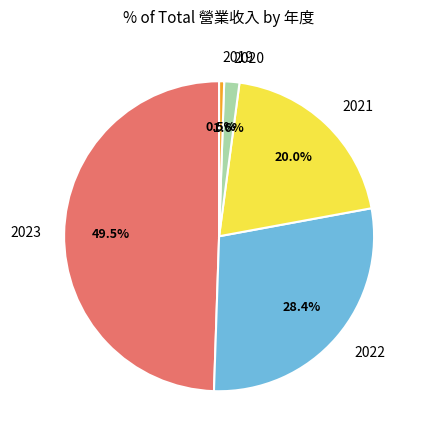

Is there a majority slice in this chart?

No